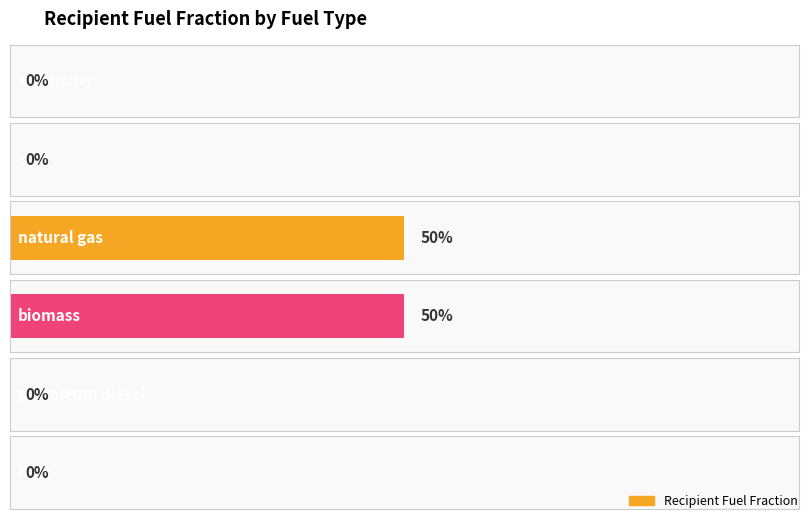

What is the label of the 2nd bar from the right?

petroleum diesel